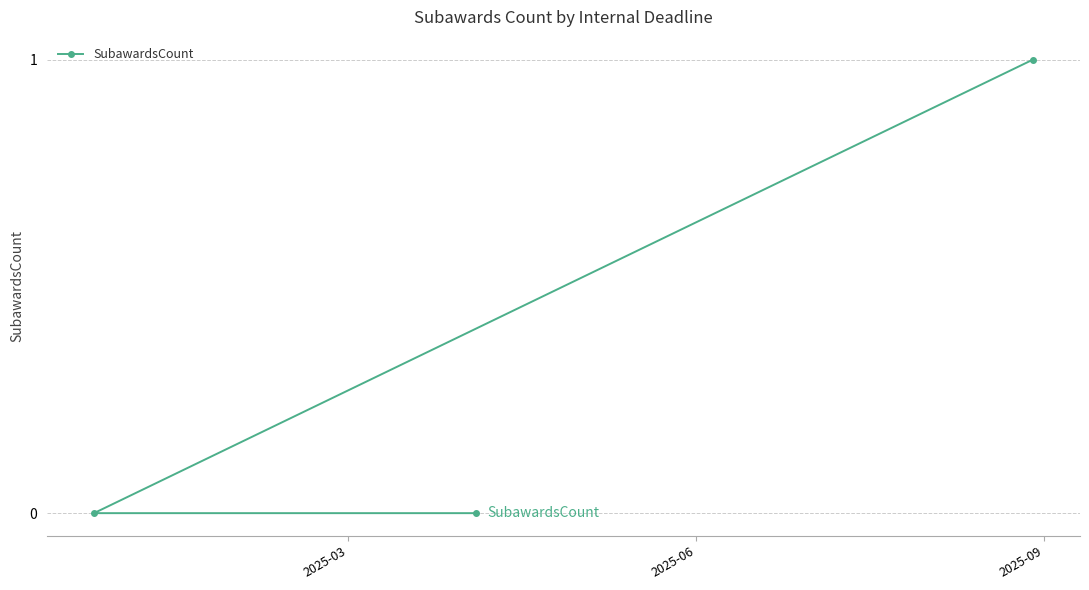

What is the value of the 3rd point from the left?

1